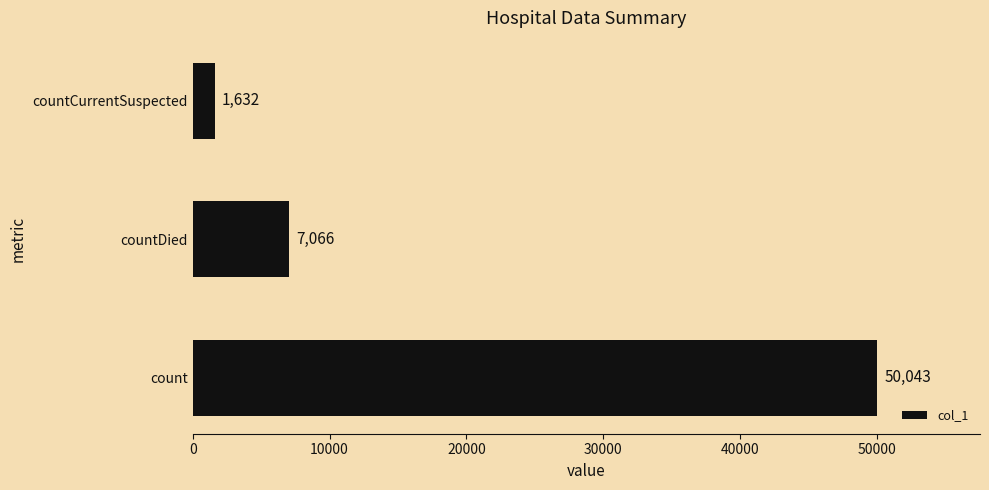

How many distinct data groups are displayed?

1